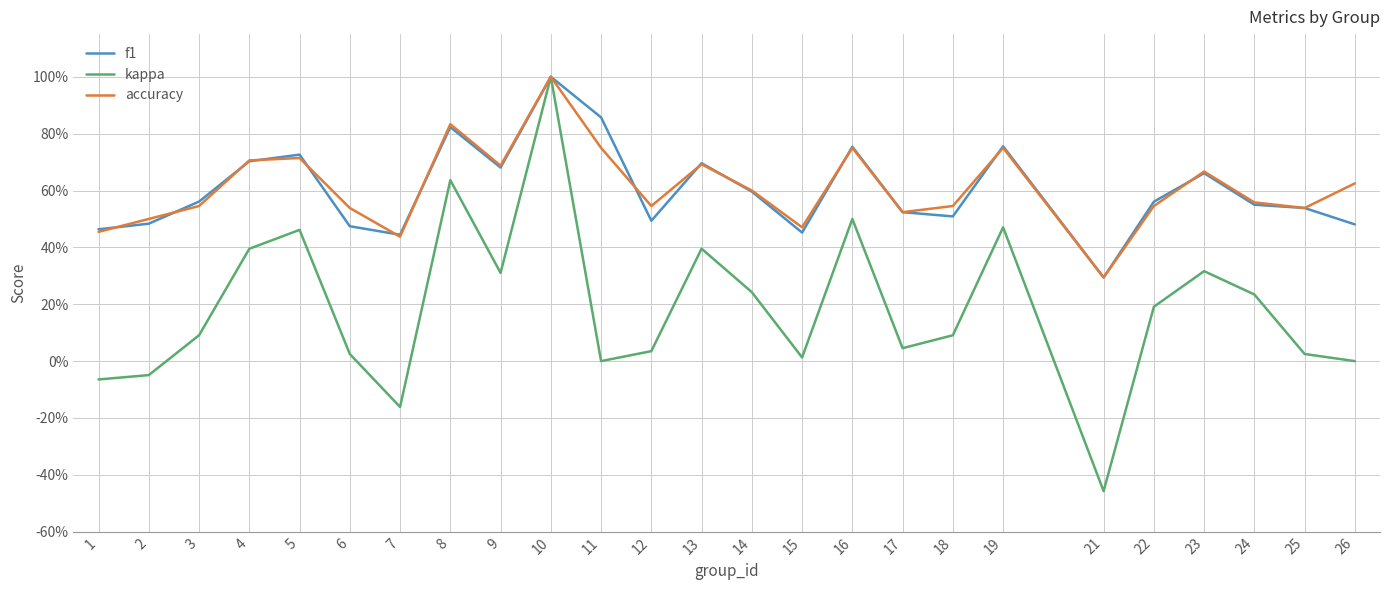

How many interior local peaks does the accuracy series have?

7